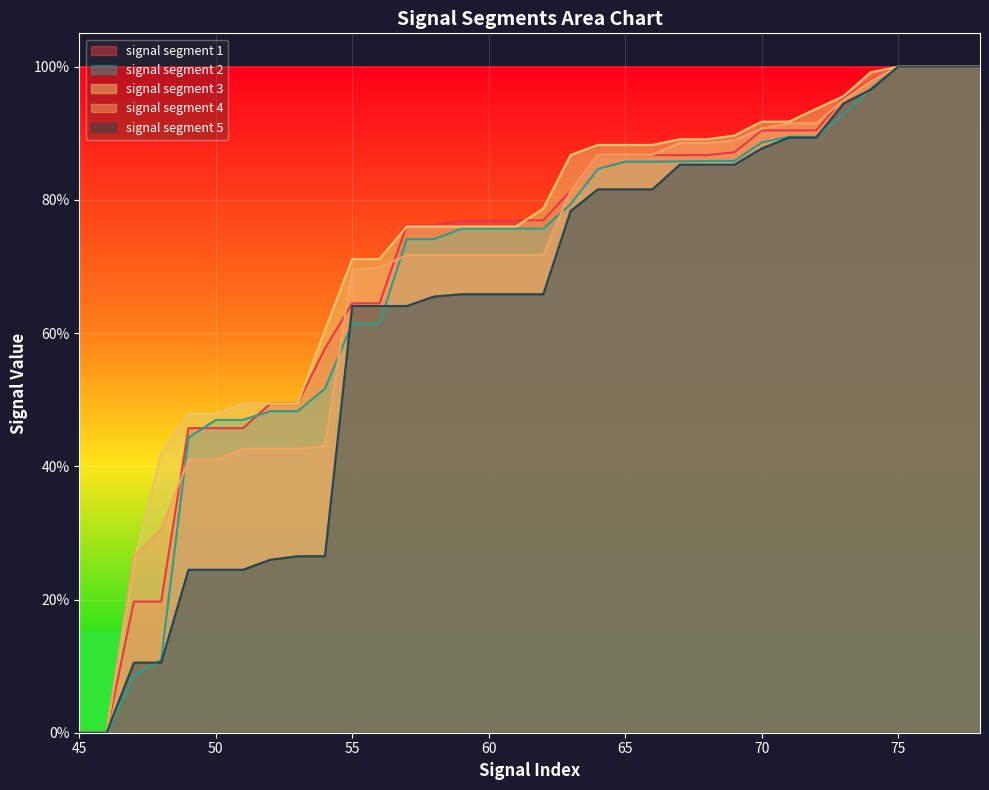

List the series in order of their peak value, highest first.

signal segment 1, signal segment 2, signal segment 4, signal segment 5, signal segment 3